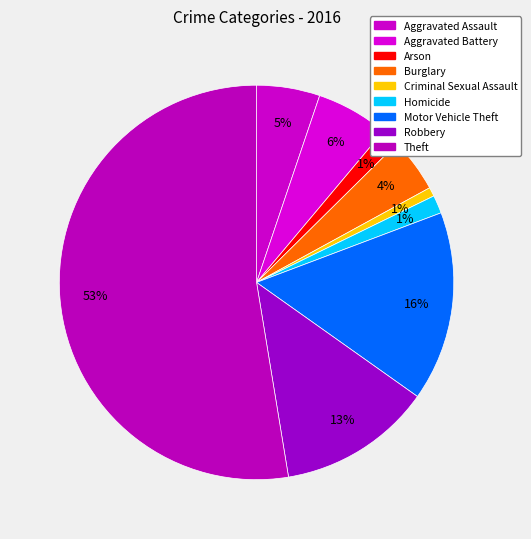

The Robbery slice represents 13% of the pie. True or false?

True